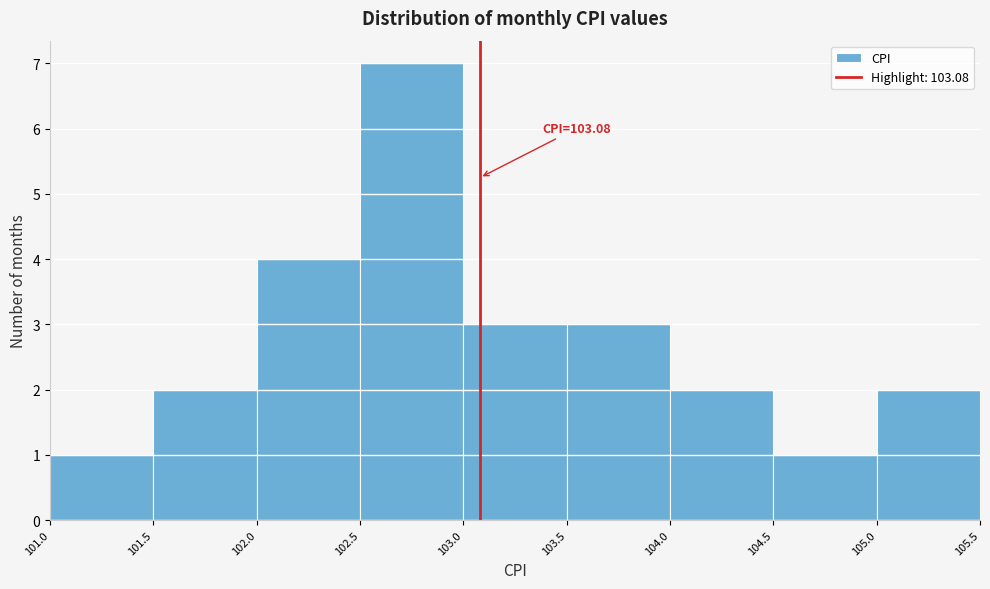

Which range on the x-axis has the tallest bar?

102.5 to 103.0